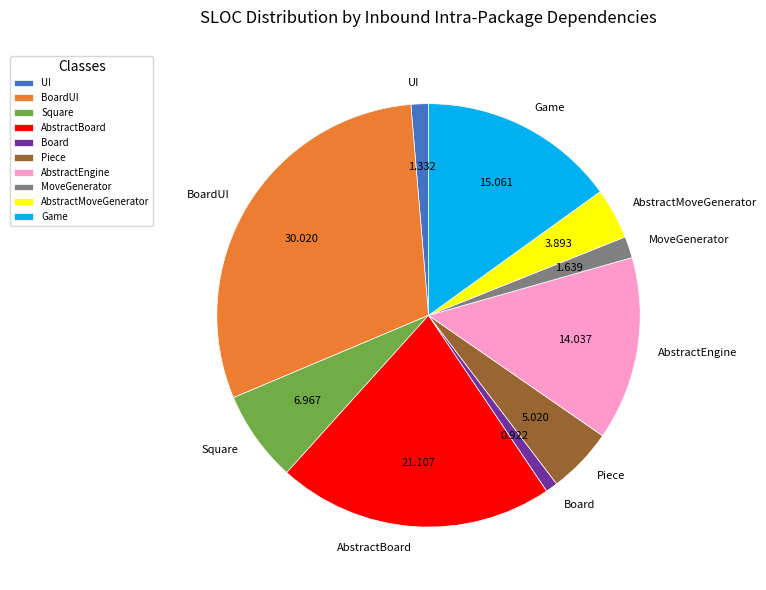

Which has a higher value, AbstractBoard or UI?

AbstractBoard